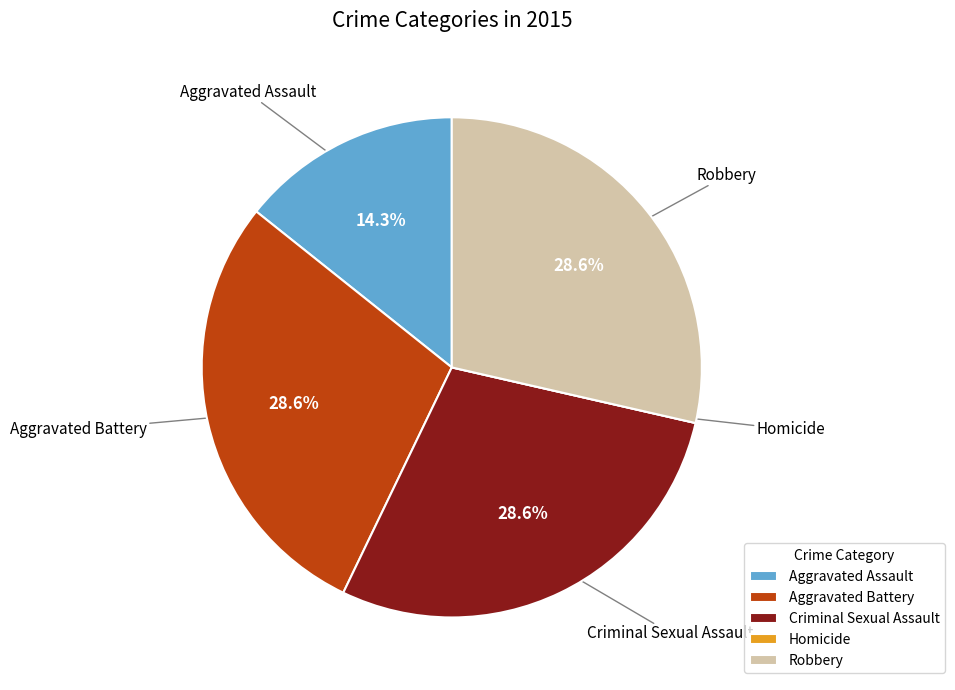

What percentage is NOT represented by Aggravated Assault?

85.7%